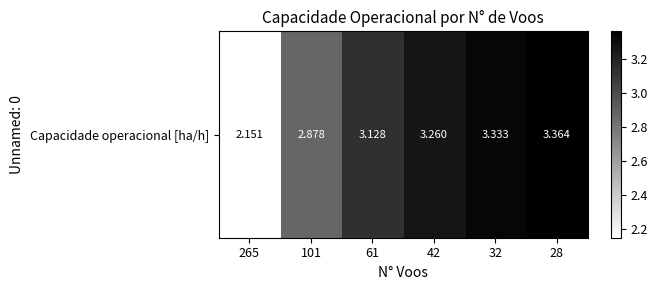

True or false: the data shows 3.3 at 42.

True